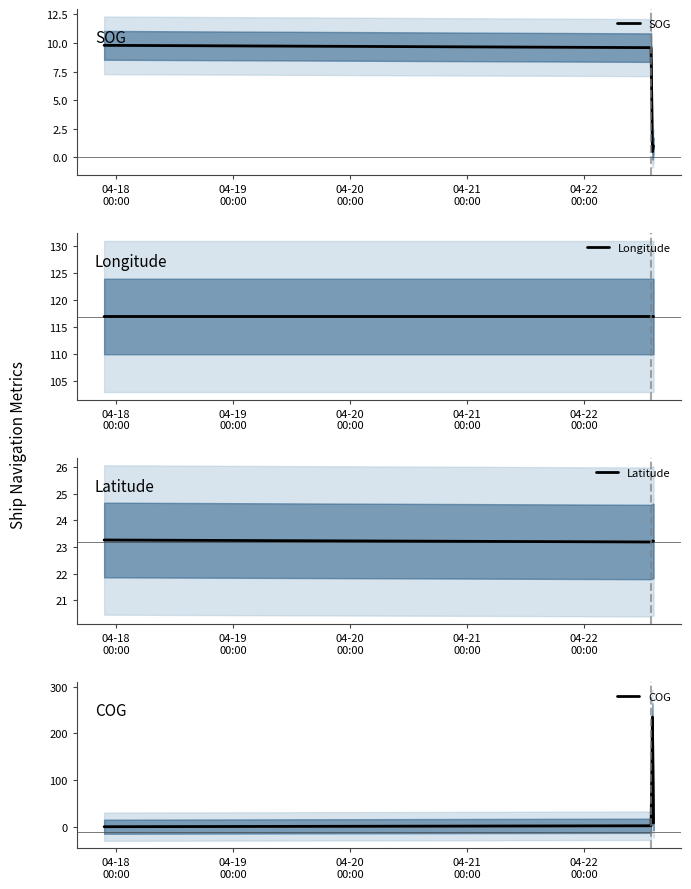

What is the highest value of the SOG series?

9.8